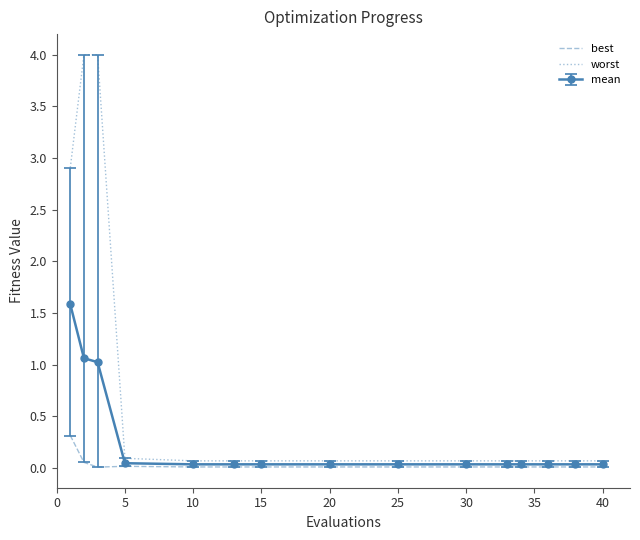

What is the difference between the second highest and minimum values in the worst series?

3.9